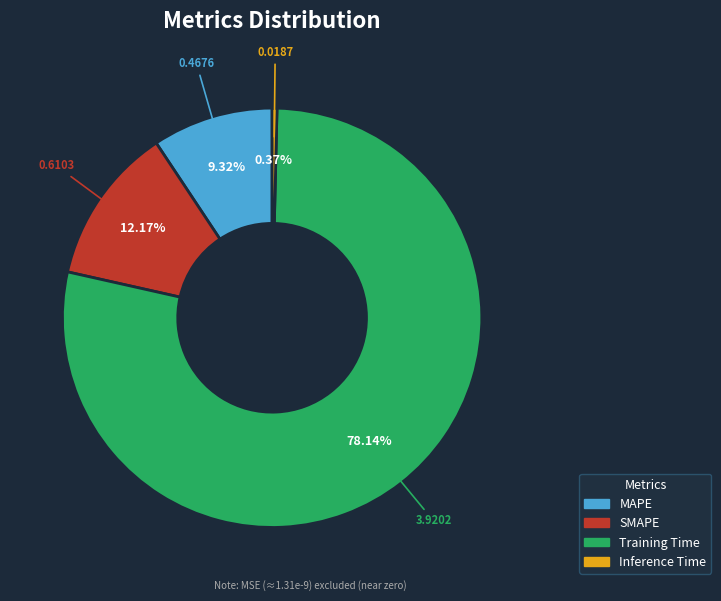

Which slice is the largest?

Training Time